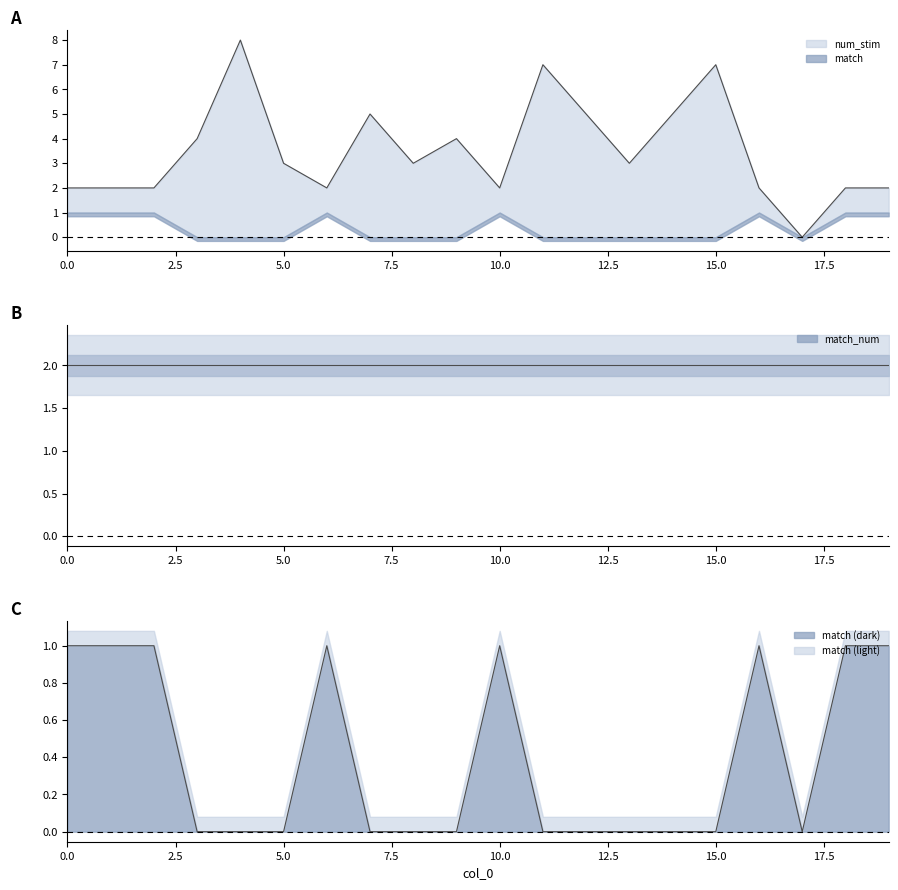

What is the average value of the num_stim series?

4